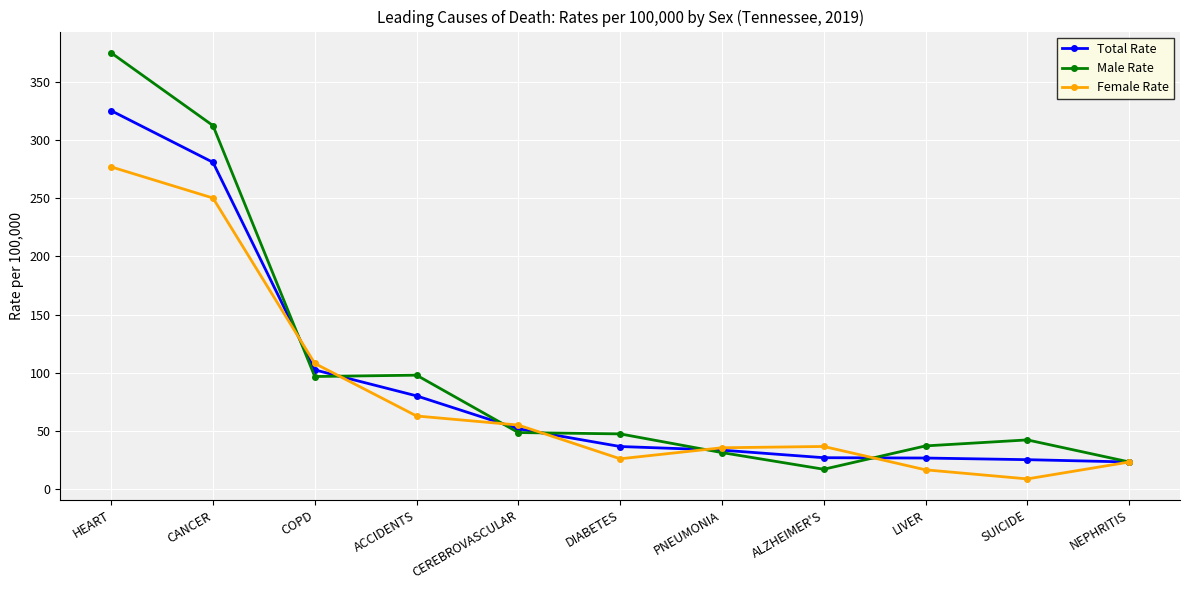

Which series has the widest spread of values?

Male Rate